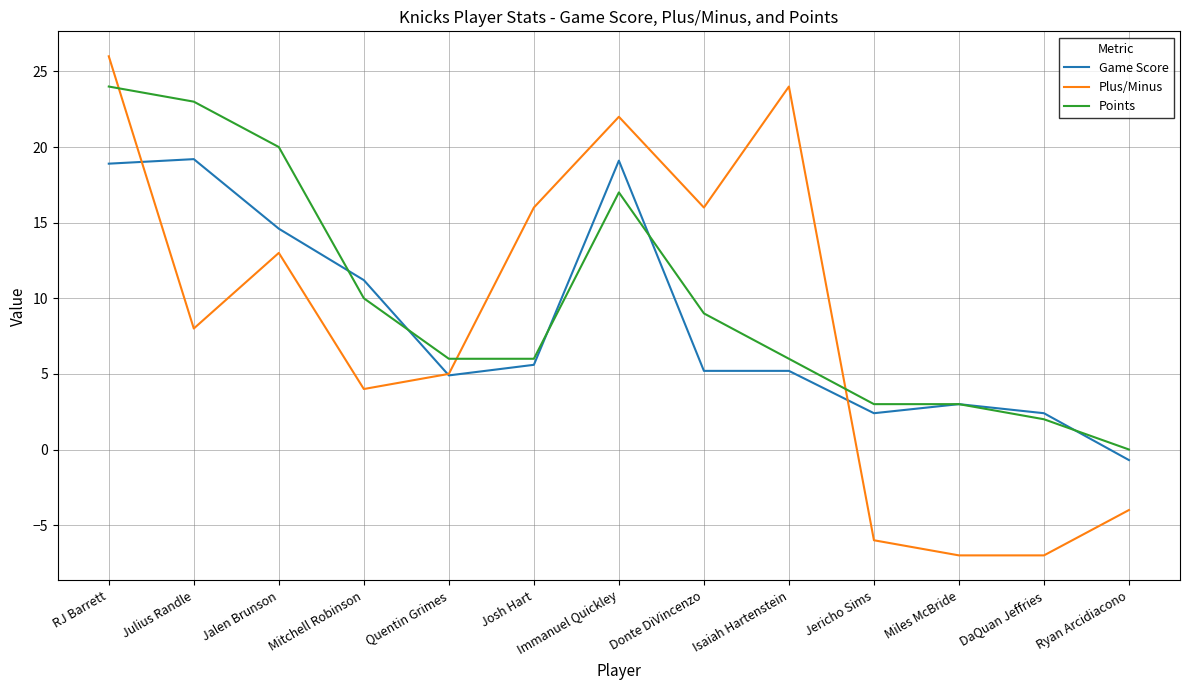

How many distinct data groups are displayed?

3